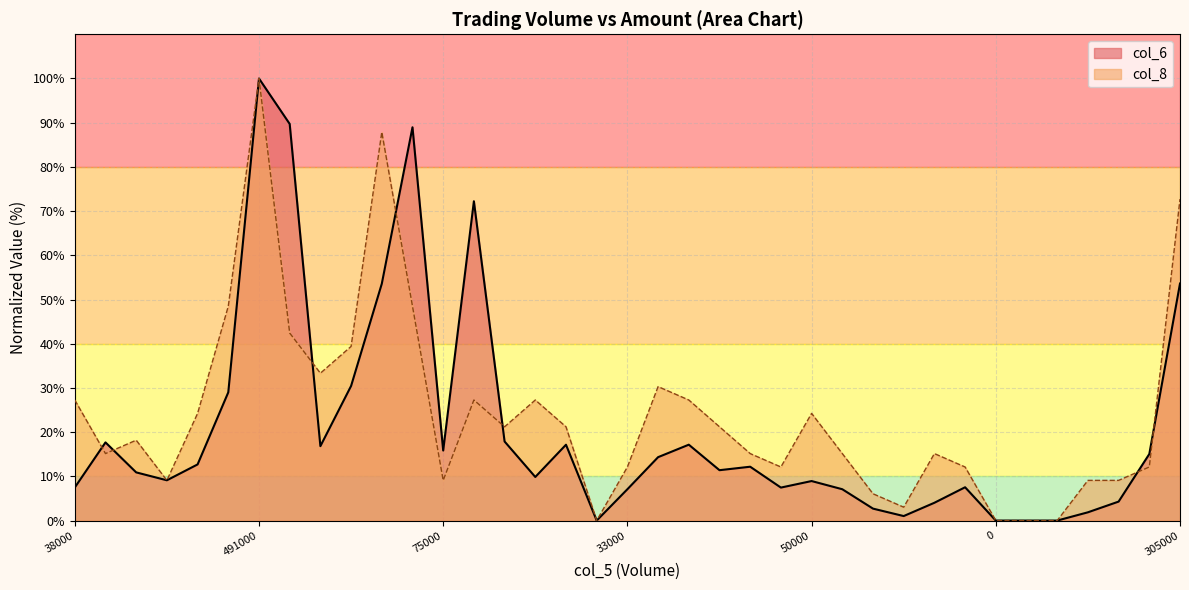

How many values in the col_8 series exceed 18?

19